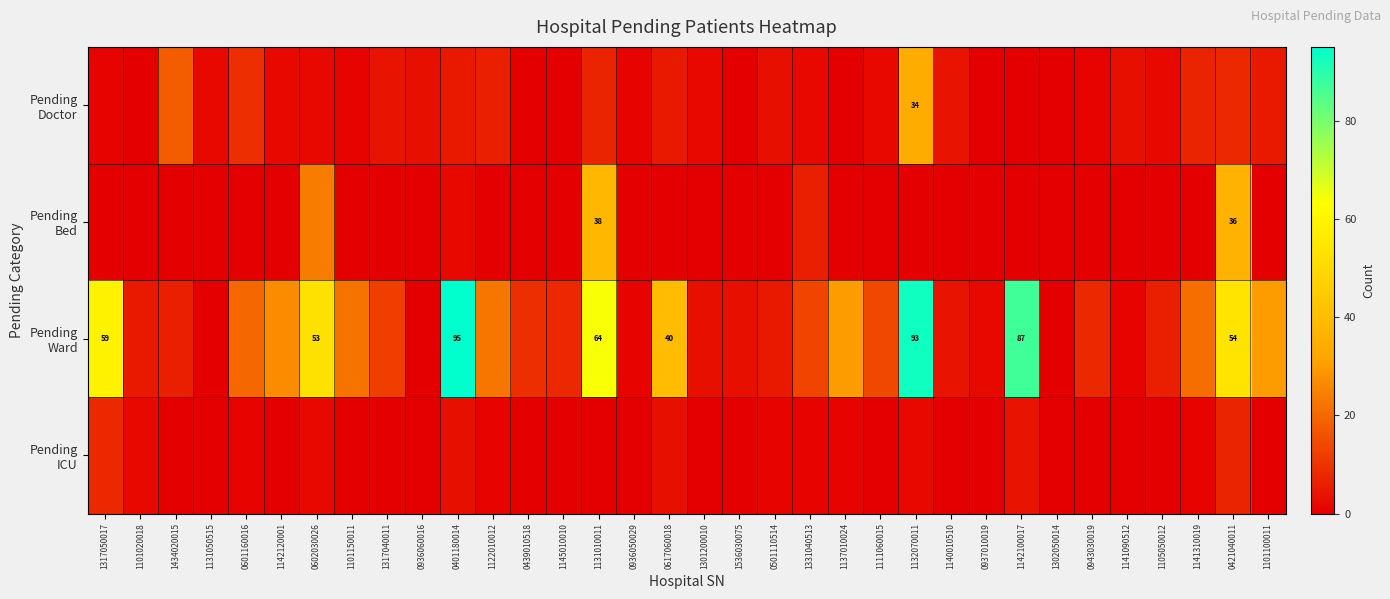

Is the value of Pending Doctor at 0601160016 greater than the value of Pending ICU at 1301200010?

Yes